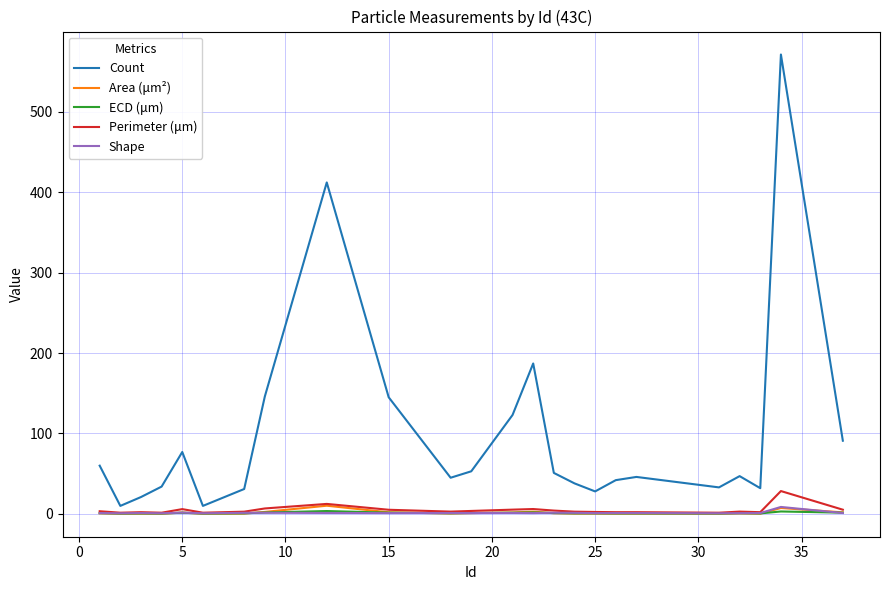

Which series has the largest total across all categories?

Count